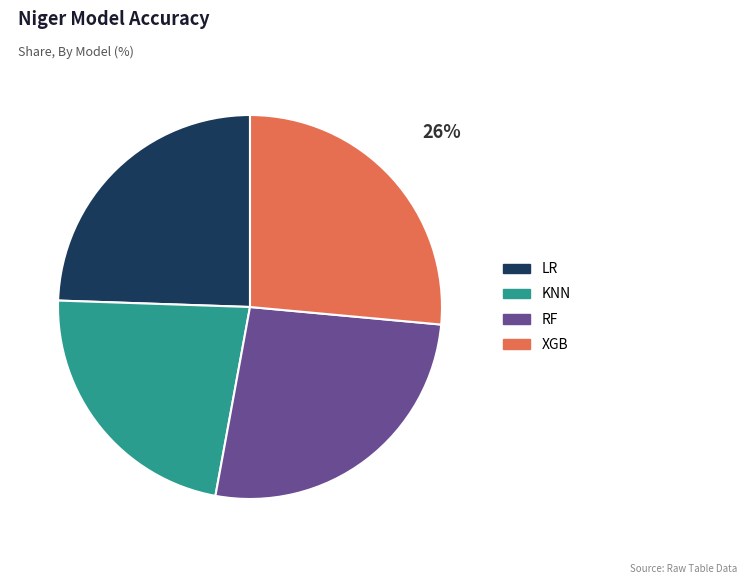

True or false: RF accounts for 26% of the total.

True